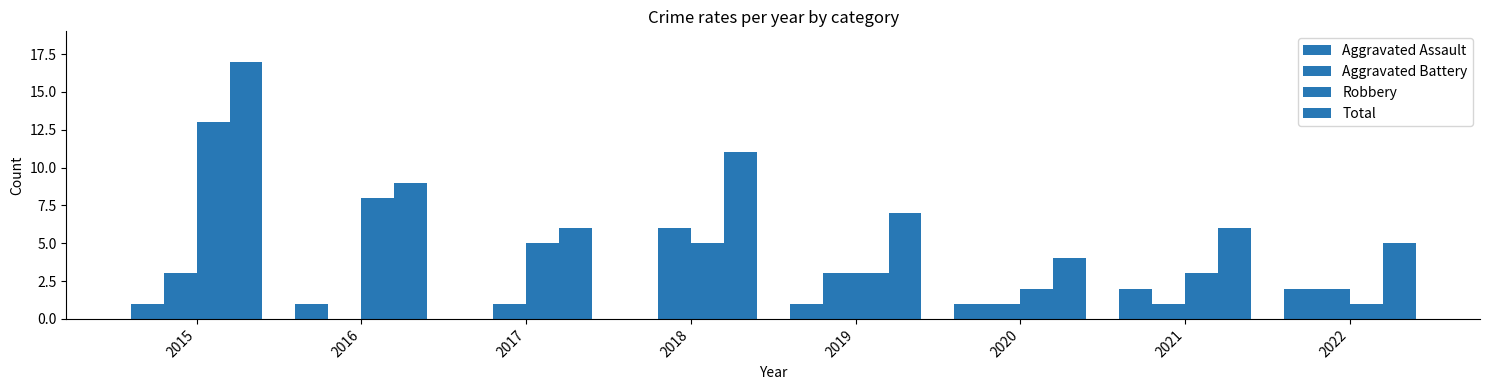

What is the difference between the Aggravated Assault values at 2018 and 2022?

2